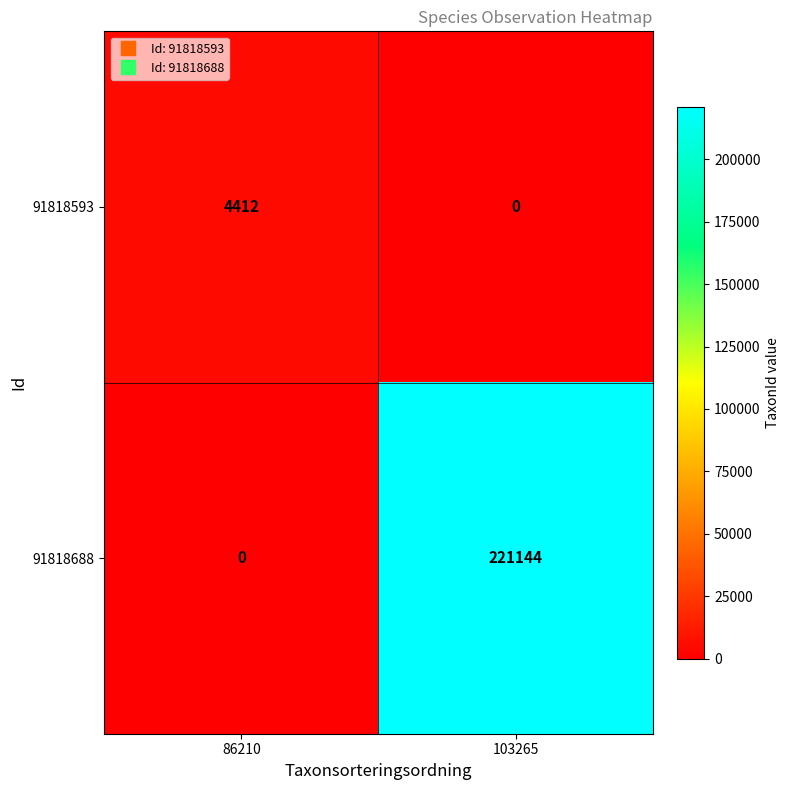

Is it true that 91818593 equals 0 at 103265?

True